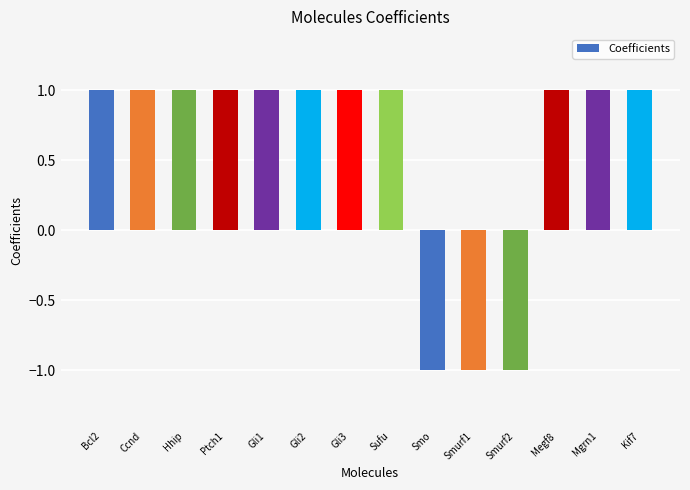

What is the label of the 5th bar from the left?

Gli1